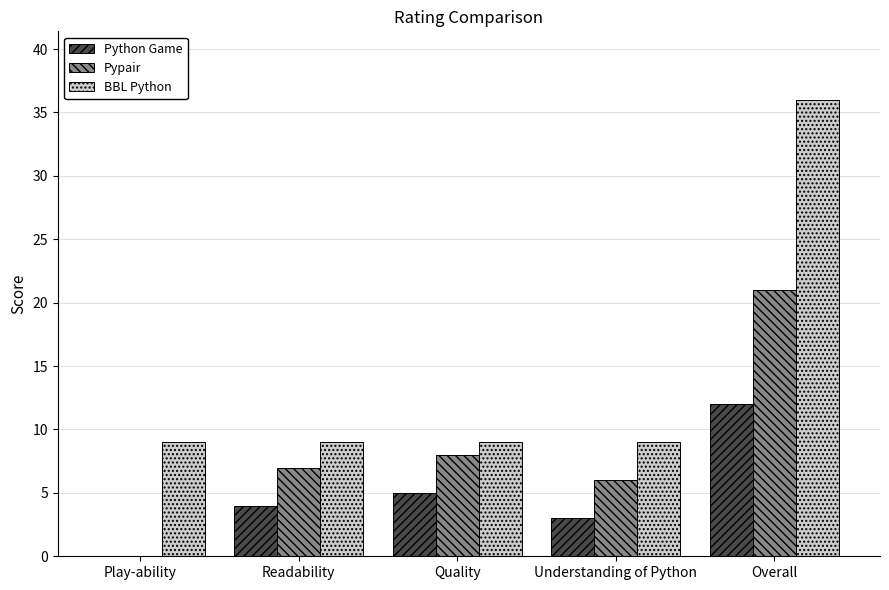

What is the spread (max minus min) of values at Readability?

5